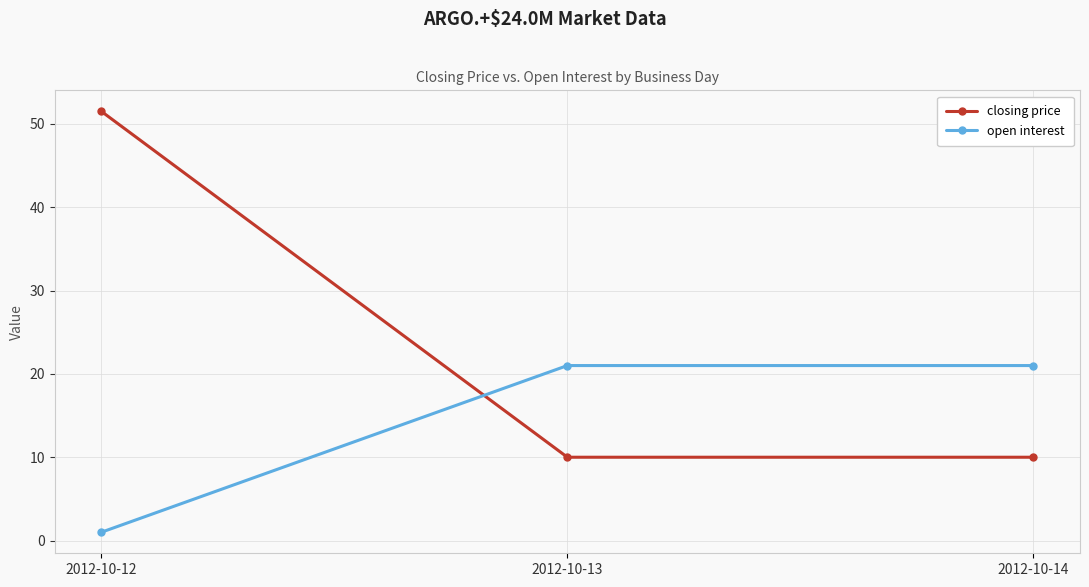

Reading left to right, what are all the values shown in this chart?

closing price: 2012-10-12=51.5	2012-10-13=10.0	2012-10-14=10.0
open interest: 2012-10-12=1.0	2012-10-13=21.0	2012-10-14=21.0